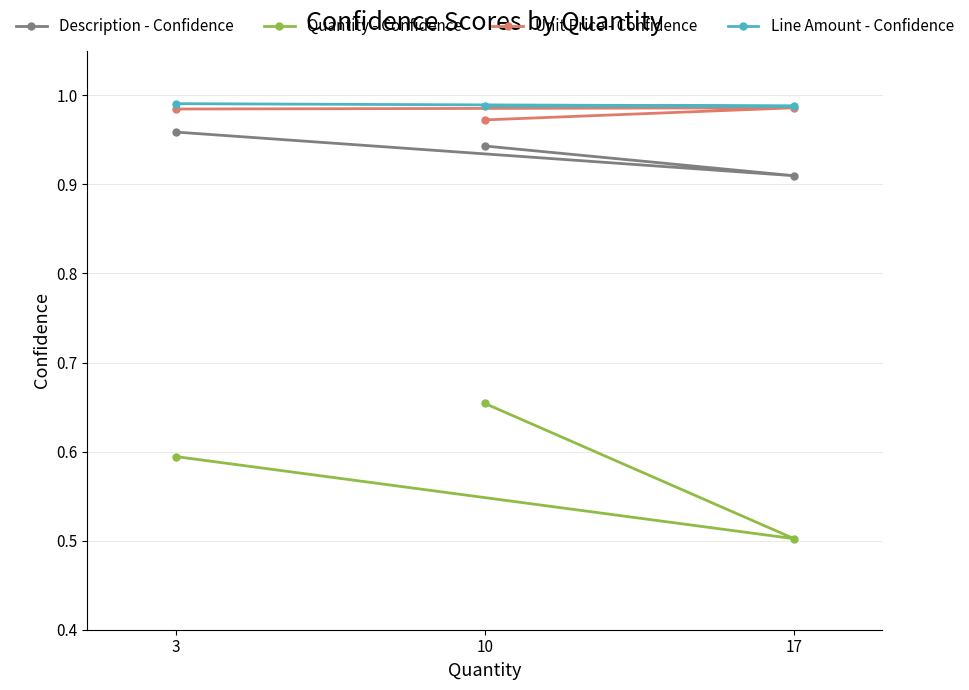

At which category does the chart reach its minimum across all series?

17